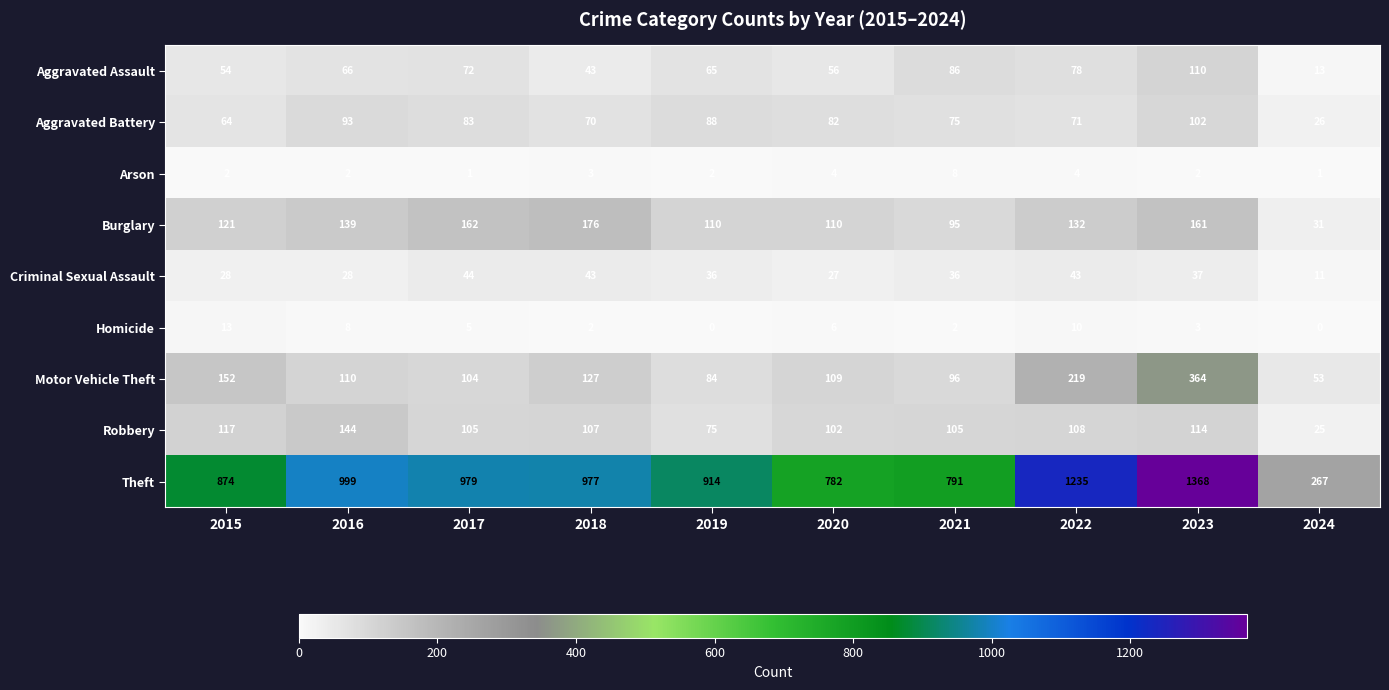

True or false: Burglary has a value of 58 at 2020.

False